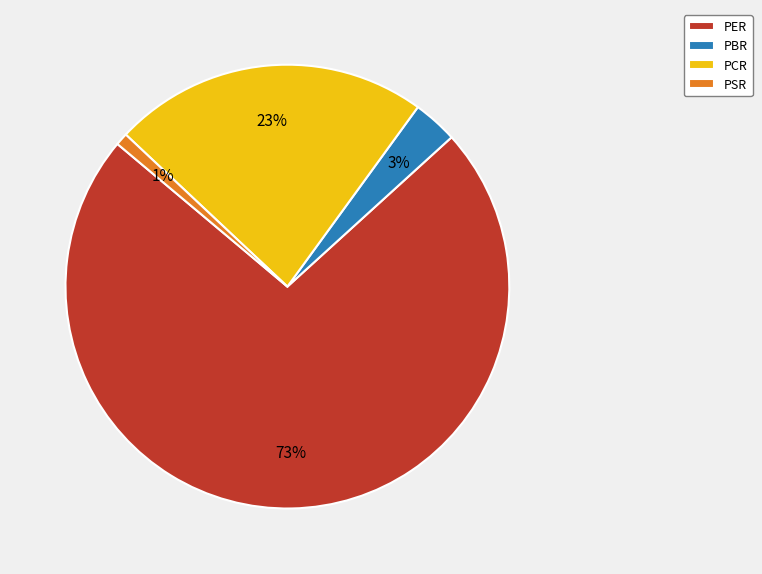

The PCR slice represents 23% of the pie. True or false?

True